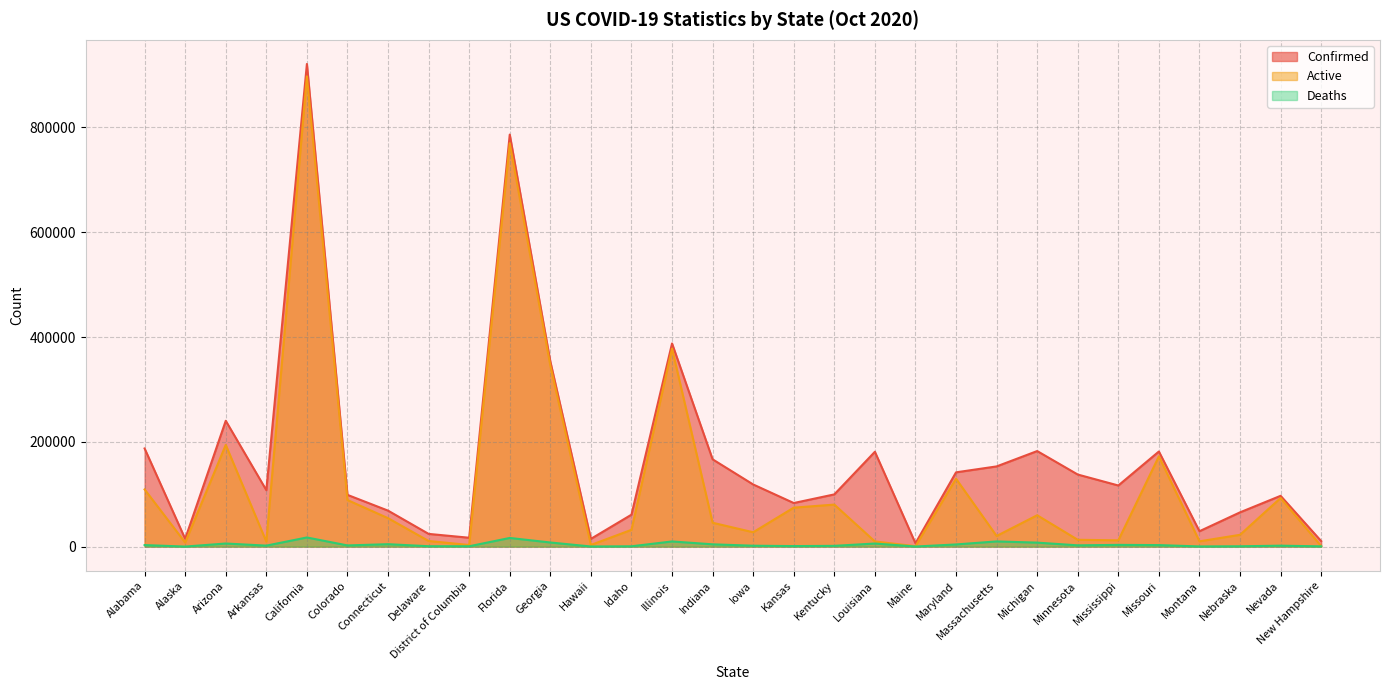

True or false: Confirmed has a value of 921073 at California.

True